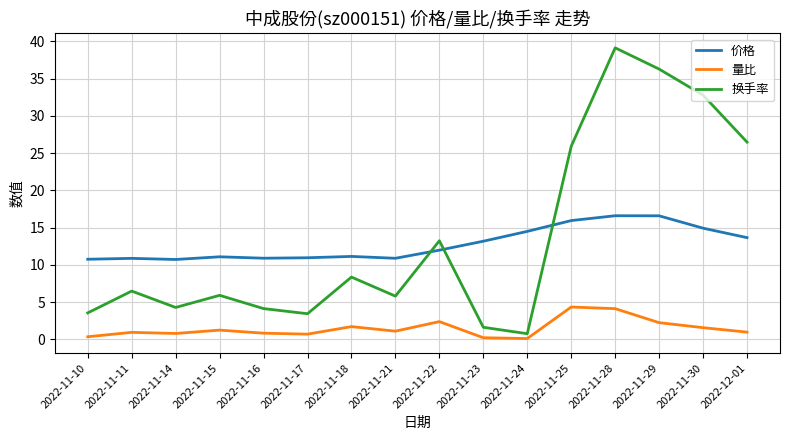

List the series in order of their peak value, lowest first.

量比, 价格, 换手率